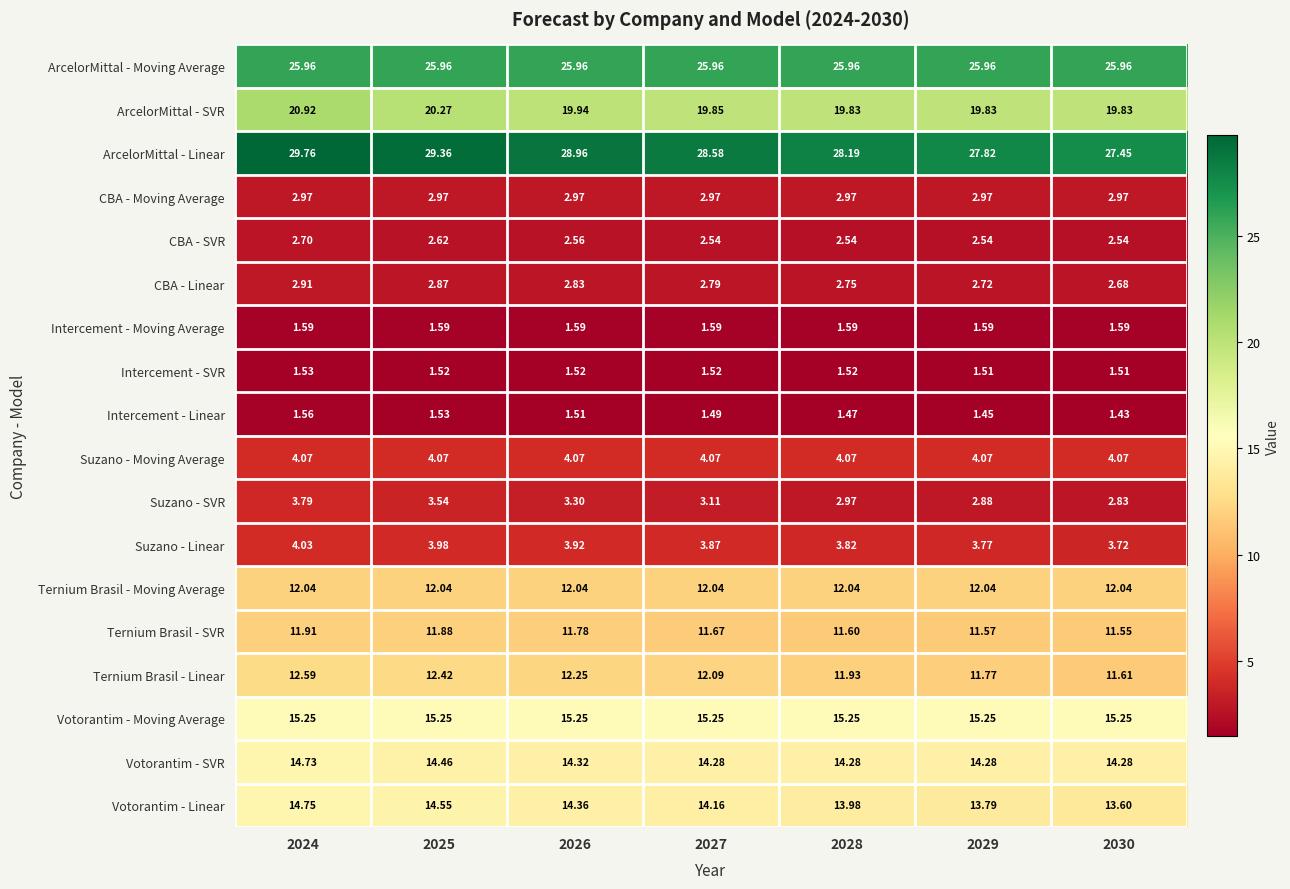

List the series in order of their peak value, highest first.

ArcelorMittal - Linear, ArcelorMittal - Moving Average, ArcelorMittal - SVR, Votorantim - Moving Average, Votorantim - Linear, Votorantim - SVR, Ternium Brasil - Linear, Ternium Brasil - Moving Average, Ternium Brasil - SVR, Suzano - Moving Average, Suzano - Linear, Suzano - SVR, CBA - Moving Average, CBA - Linear, CBA - SVR, Intercement - Moving Average, Intercement - Linear, Intercement - SVR